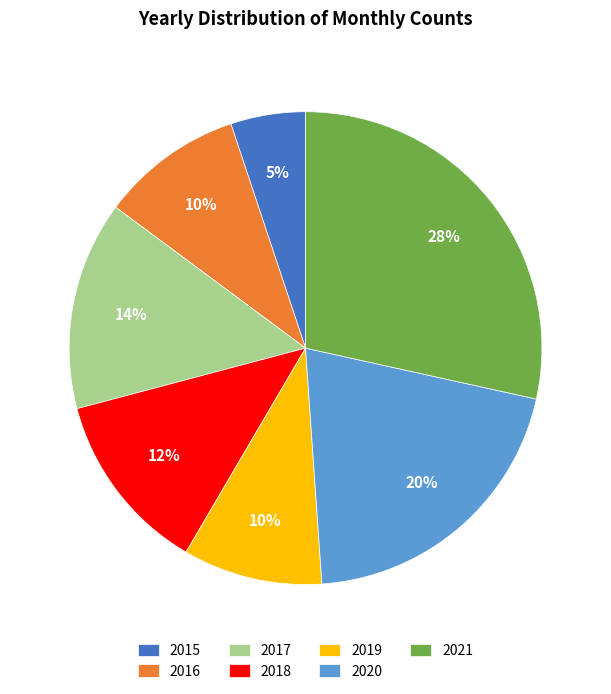

To the nearest percent, what is the difference between the largest and smallest slice percentages?

23%